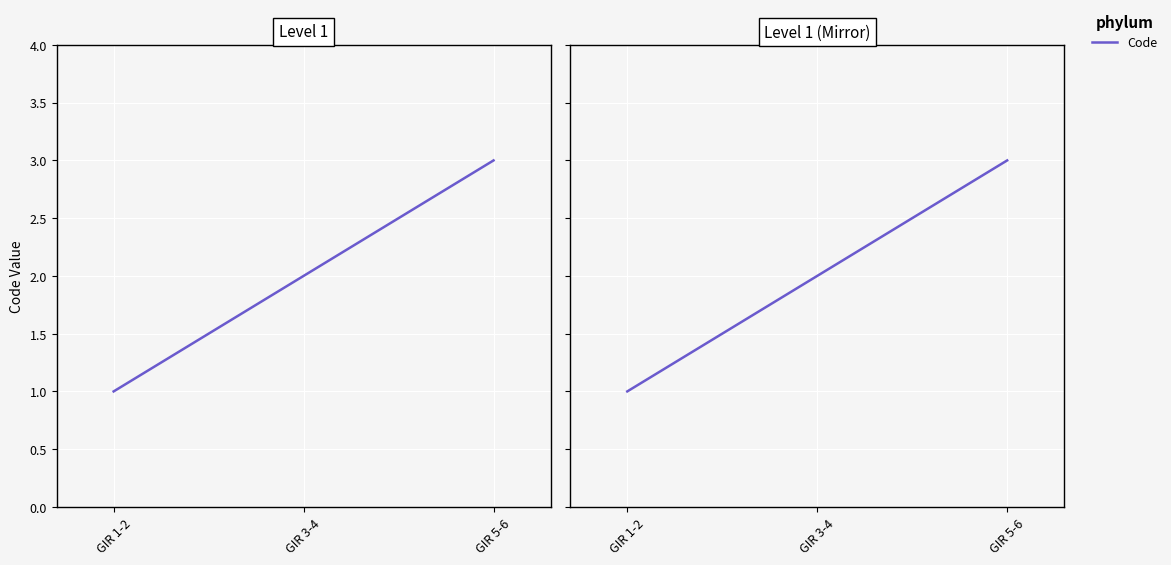

Does the chart display data point markers on the line(s)?

No